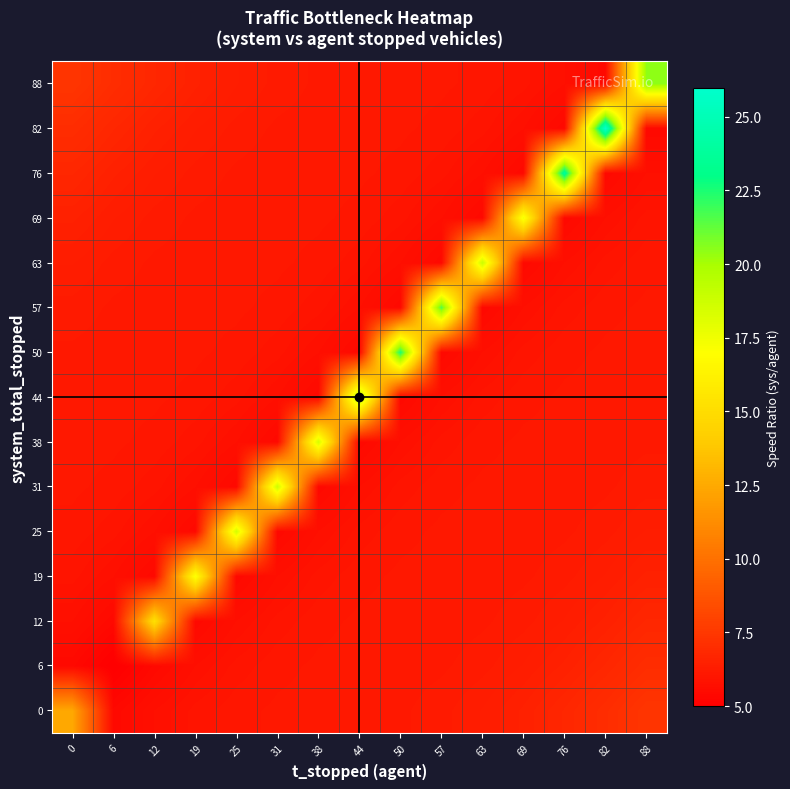

At how many categories does at least one series exceed 15?

13